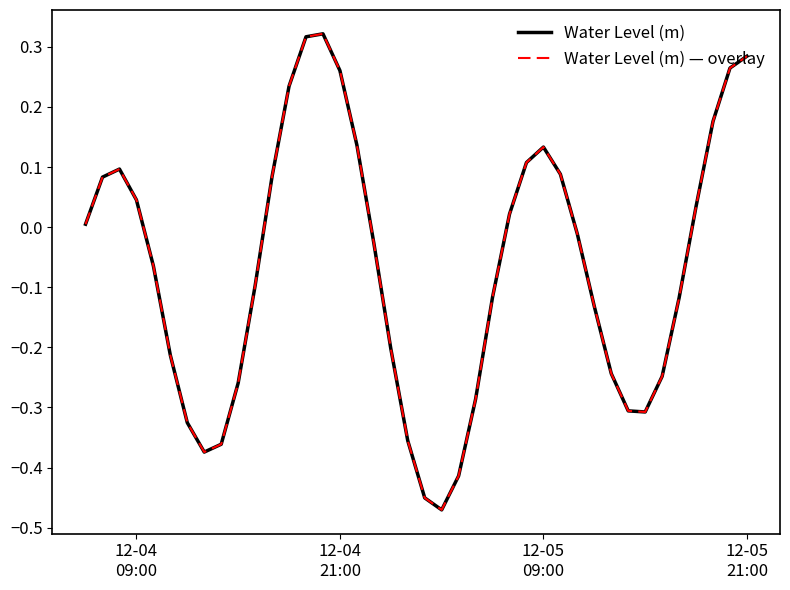

What is the maximum value shown in the chart?

0.3